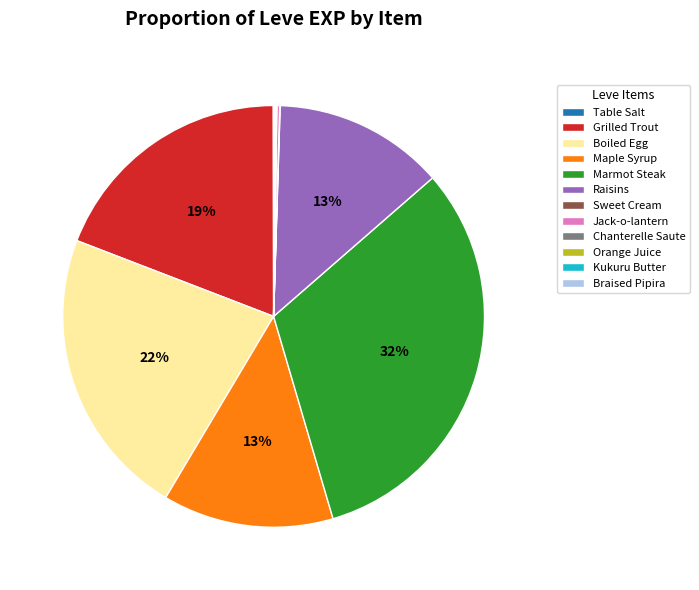

Does any single category account for the majority?

No